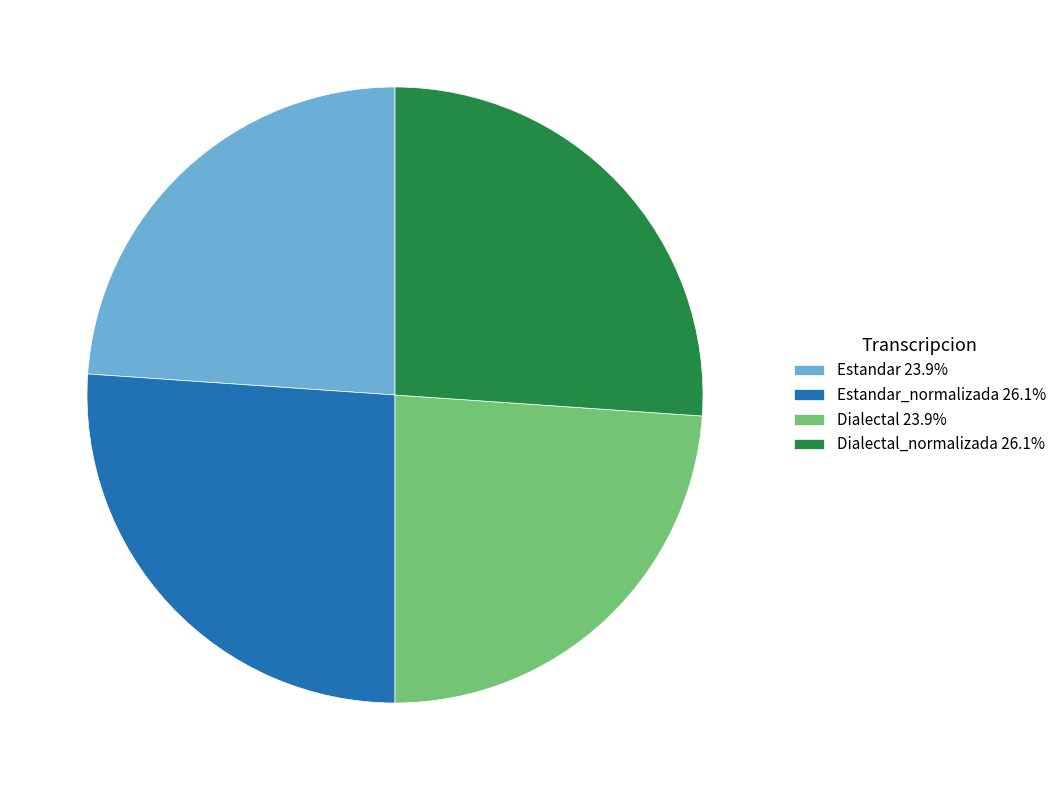

What is the ratio of the value at Dialectal 23.9% to the value at Estandar 23.9%?

1.0